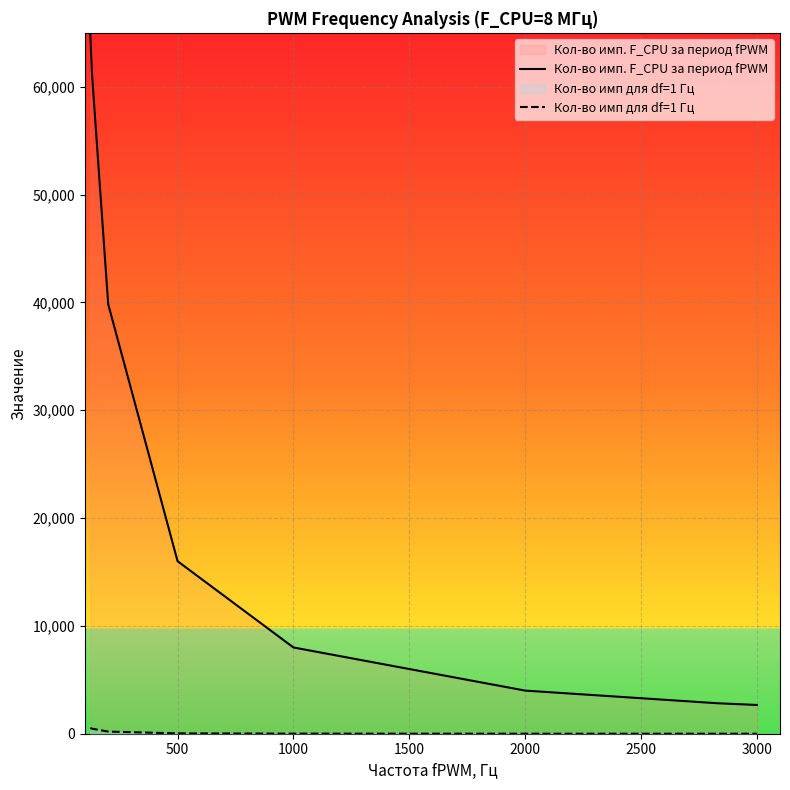

Which series has the largest range (max minus min)?

Кол-во имп. F_CPU за период fPWM